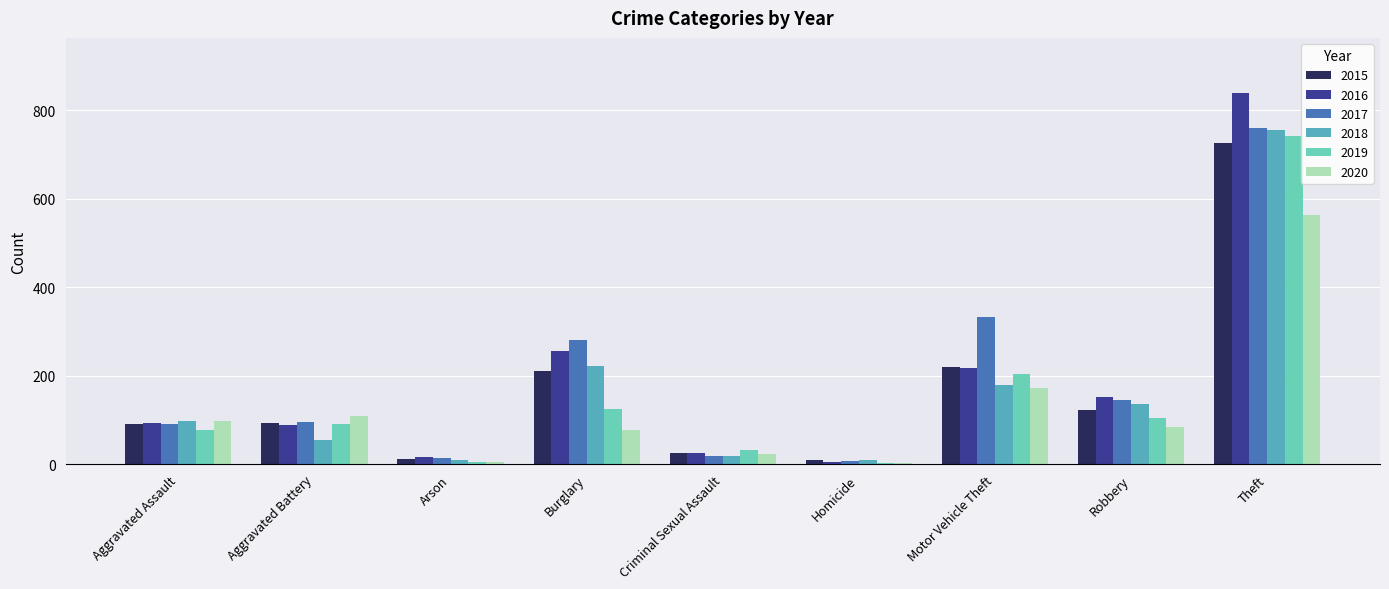

At which category is the sum across all series the highest?

Theft